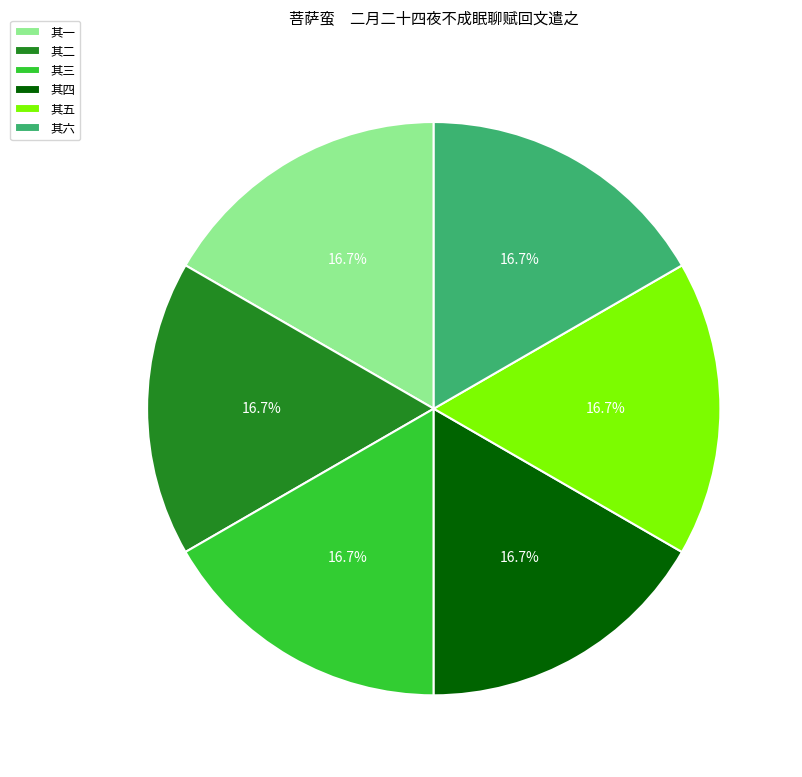

Does 其五 account for over 50% of the chart?

No